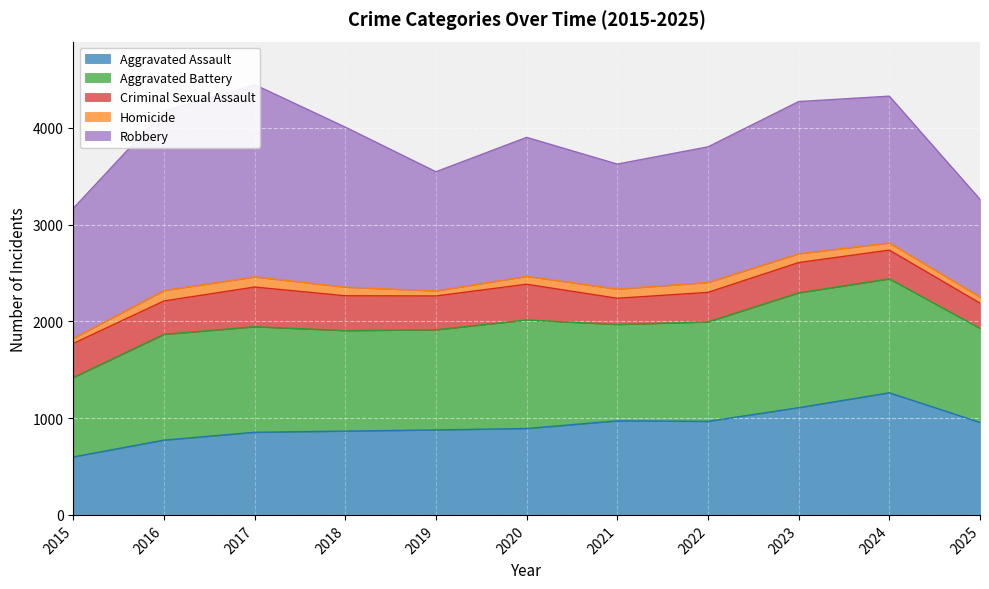

At which category does Aggravated Assault reach its first local valley?

2022